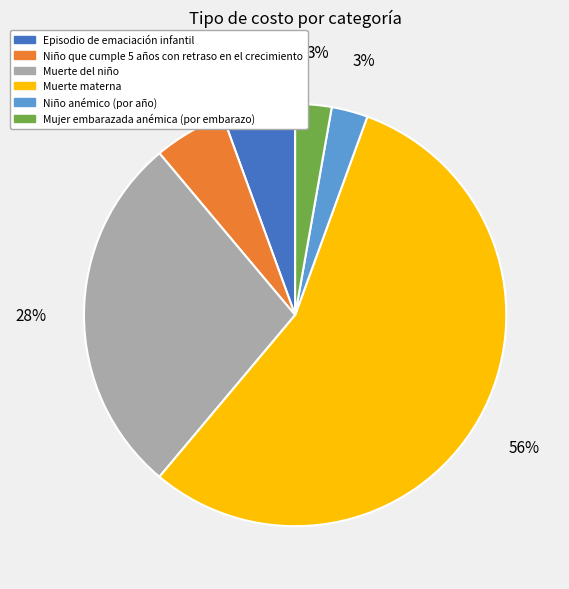

Count the number of slices in the pie.

6